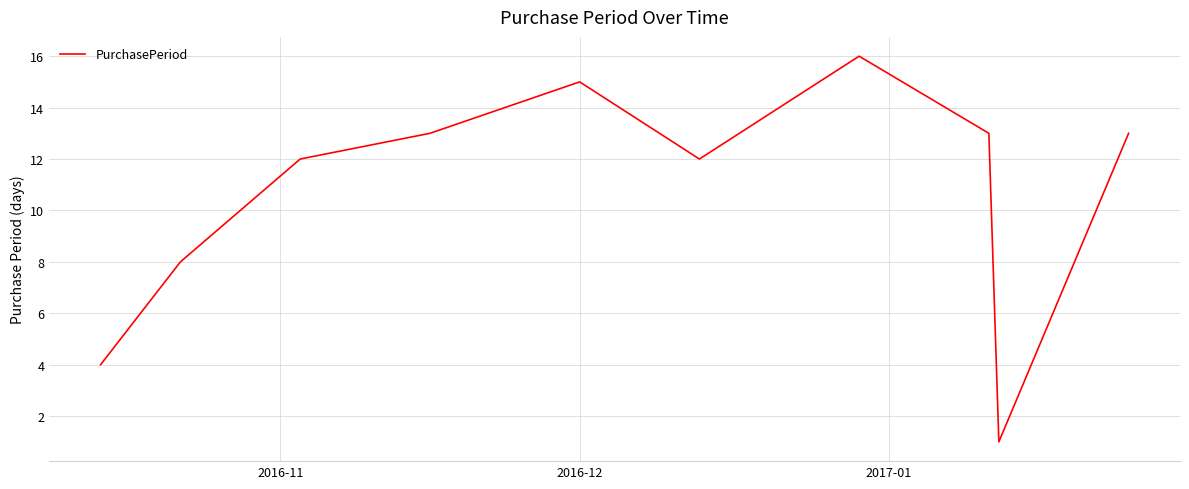

Reading left to right, what are all the values shown in this chart?

4	8	12	13	15	12	16	13	1	13